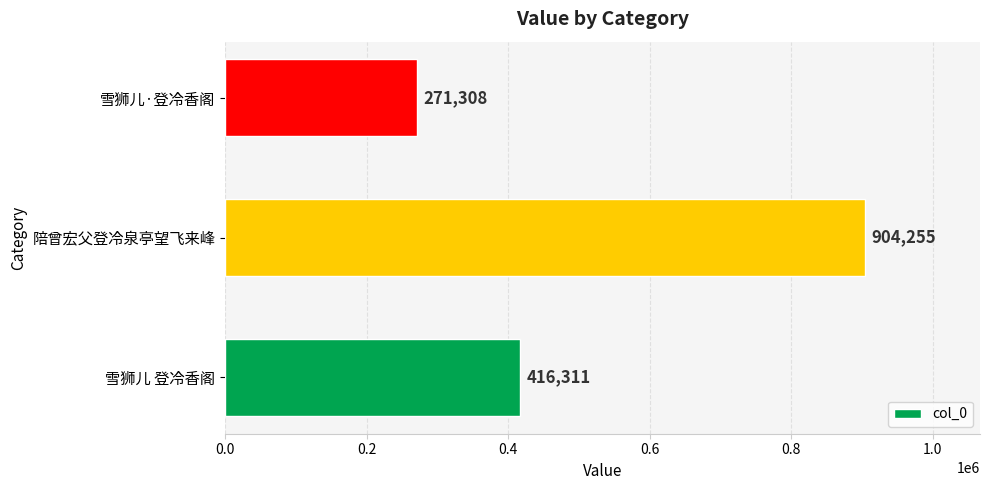

What is the sum of all values?

1591874